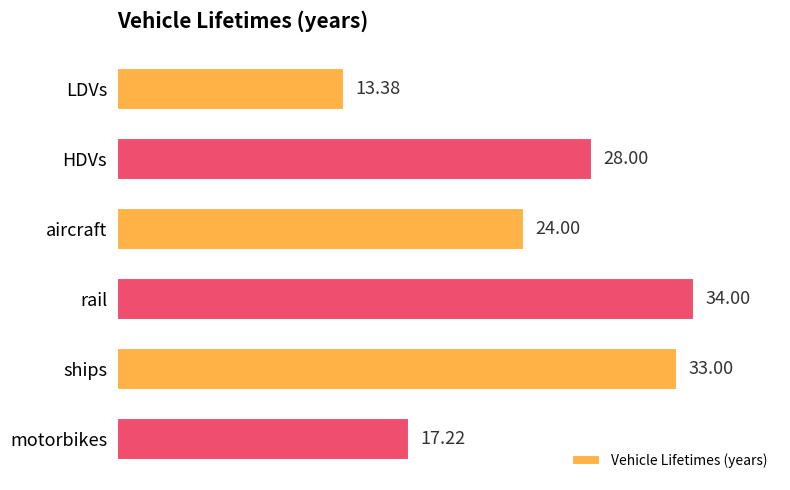

What is the difference between the maximum and minimum values?

20.6